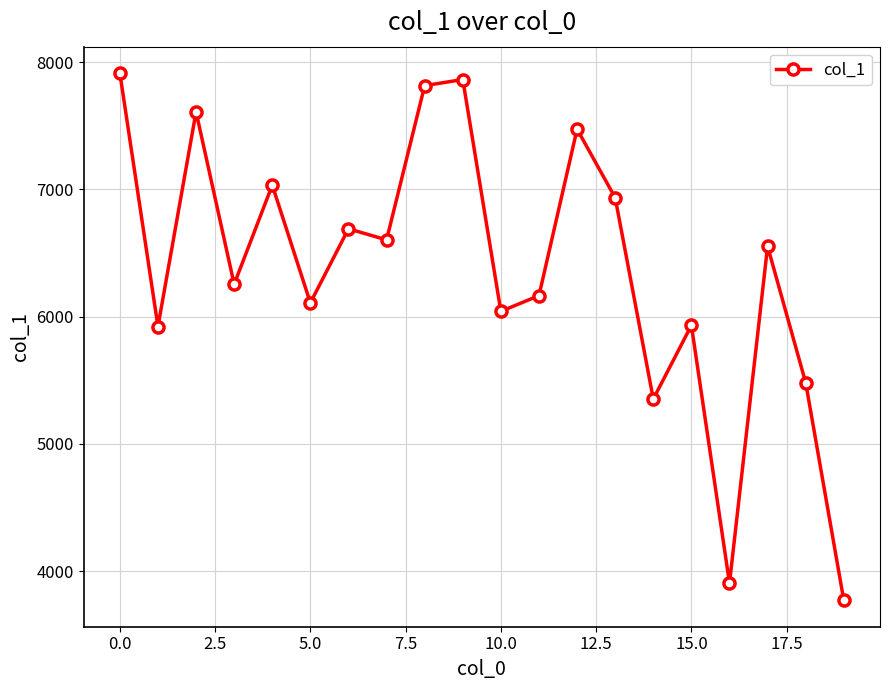

What is the difference between the maximum and minimum values?

4144